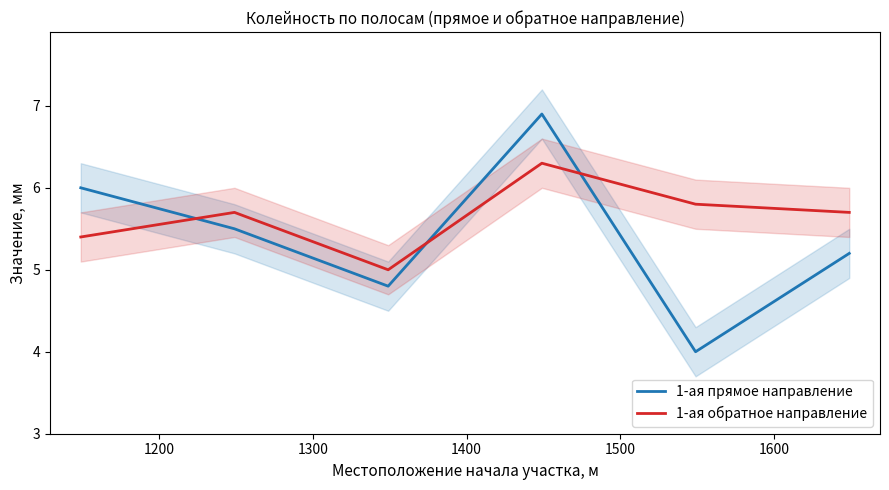

How many 1-ая прямое направление values are between 4 and 6?

5